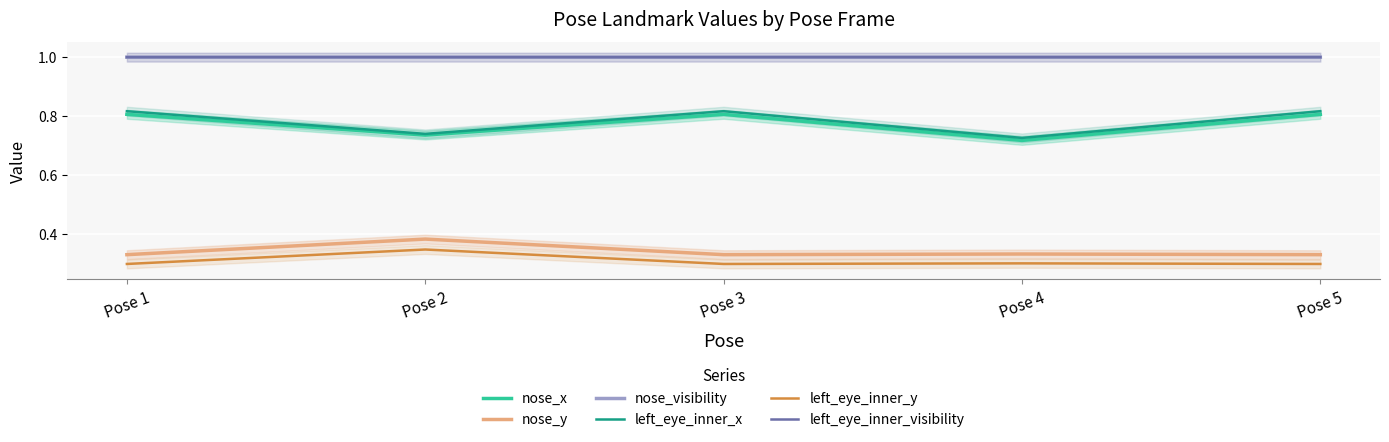

Where is the first local maximum for left_eye_inner_visibility?

Pose 2